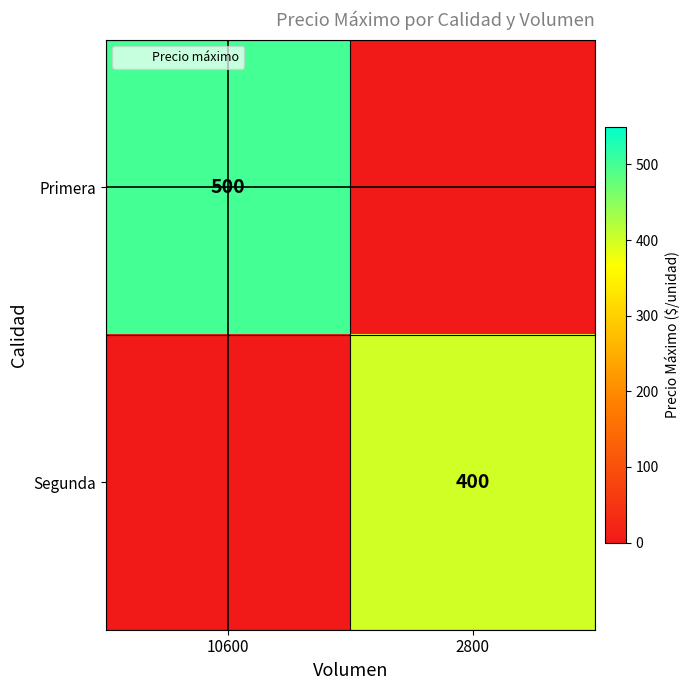

At which category is the sum across all series the highest?

10600